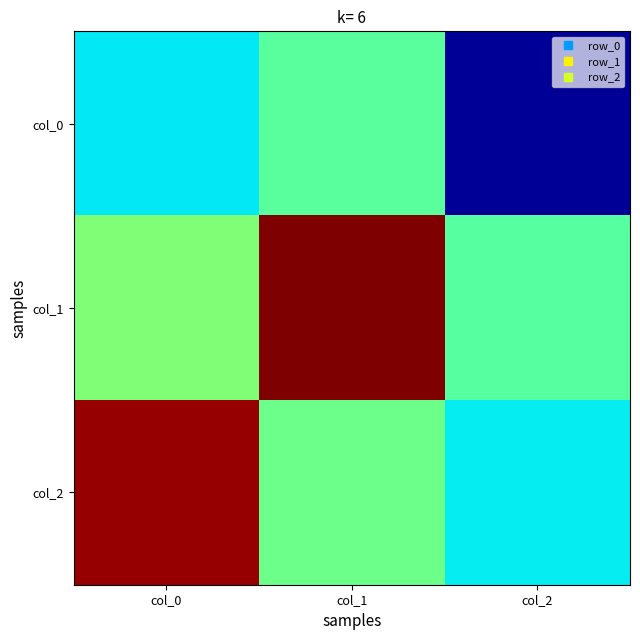

Which label corresponds to the smallest value in the chart?

col_2